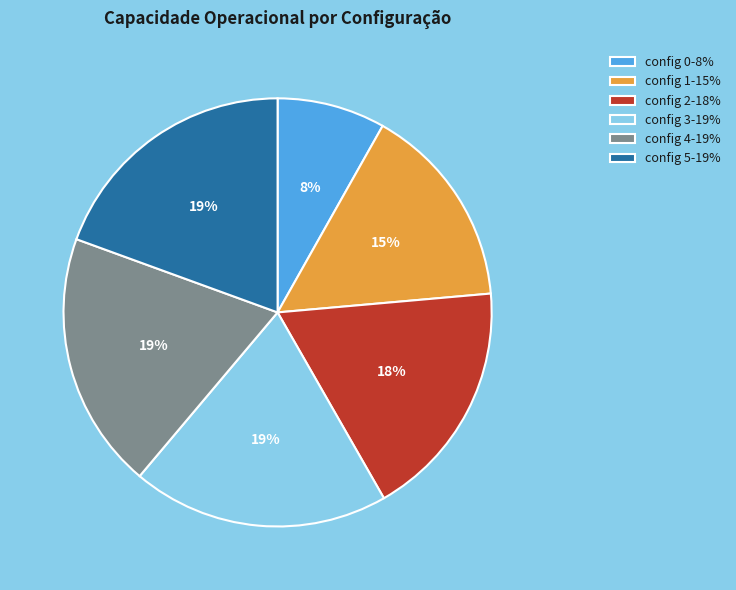

Between config 1-15% and config 4-19%, which is larger?

config 4-19%